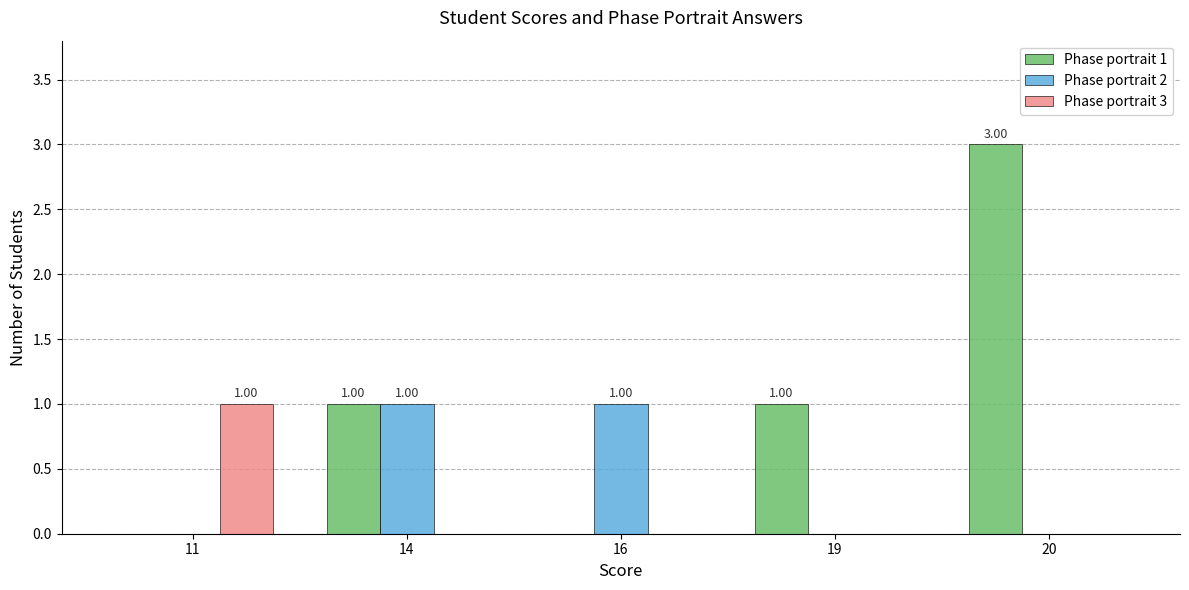

Which series has the largest range (max minus min)?

Phase portrait 1